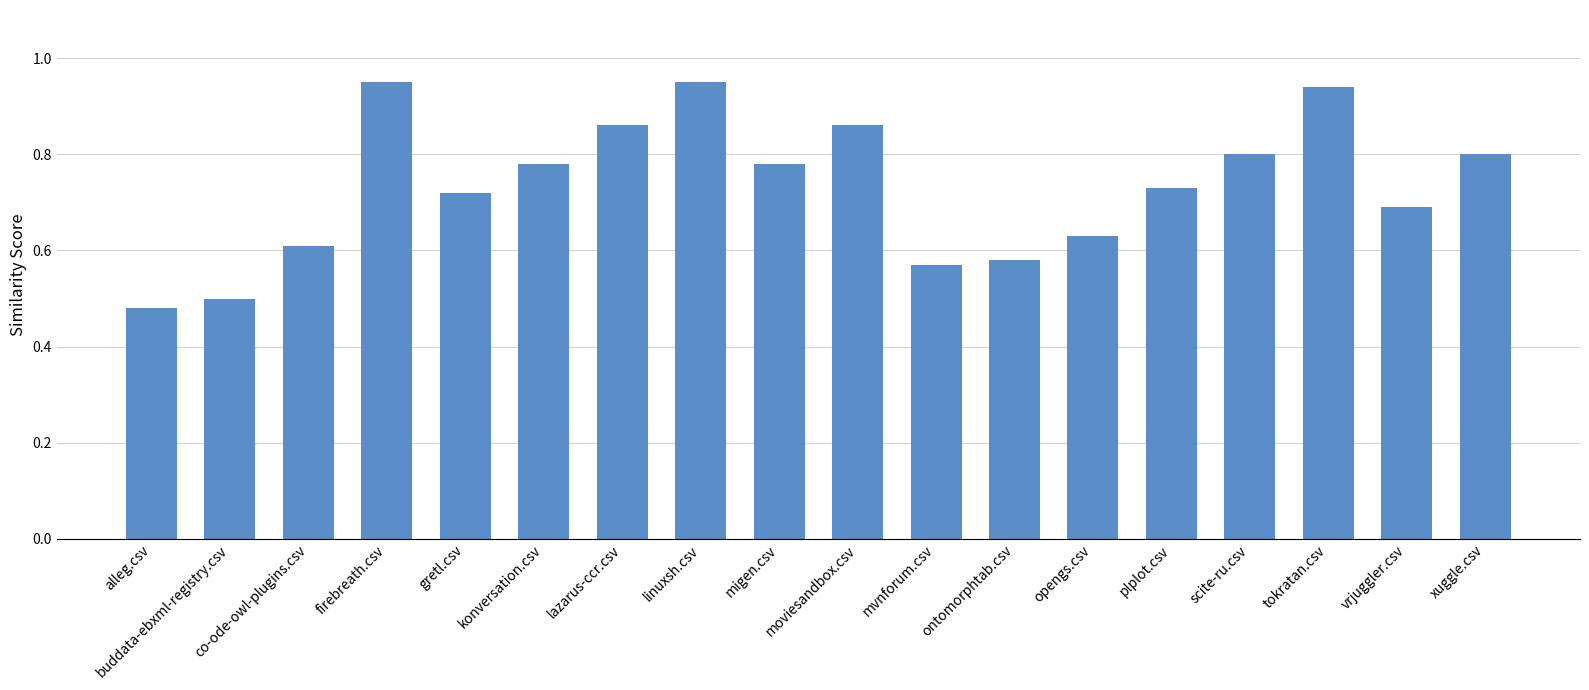

The chart shows a value of 0.8 at xuggle.csv. True or false?

True